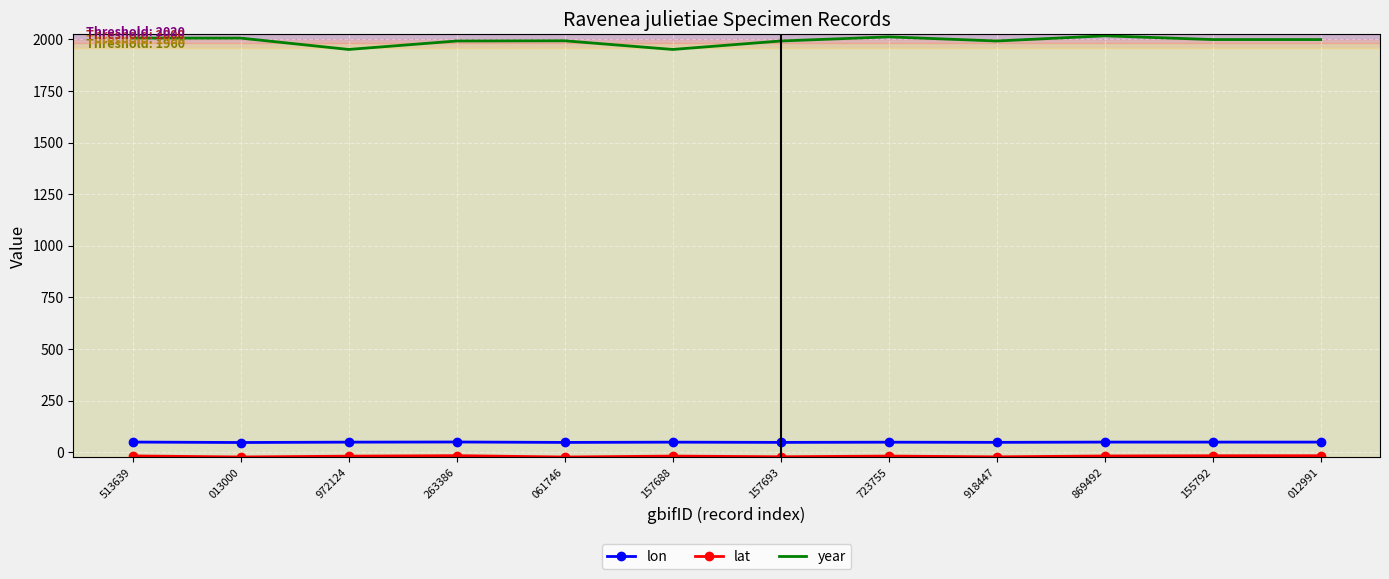

In lon, how many points are lower than both neighbors (excluding endpoints)?

4